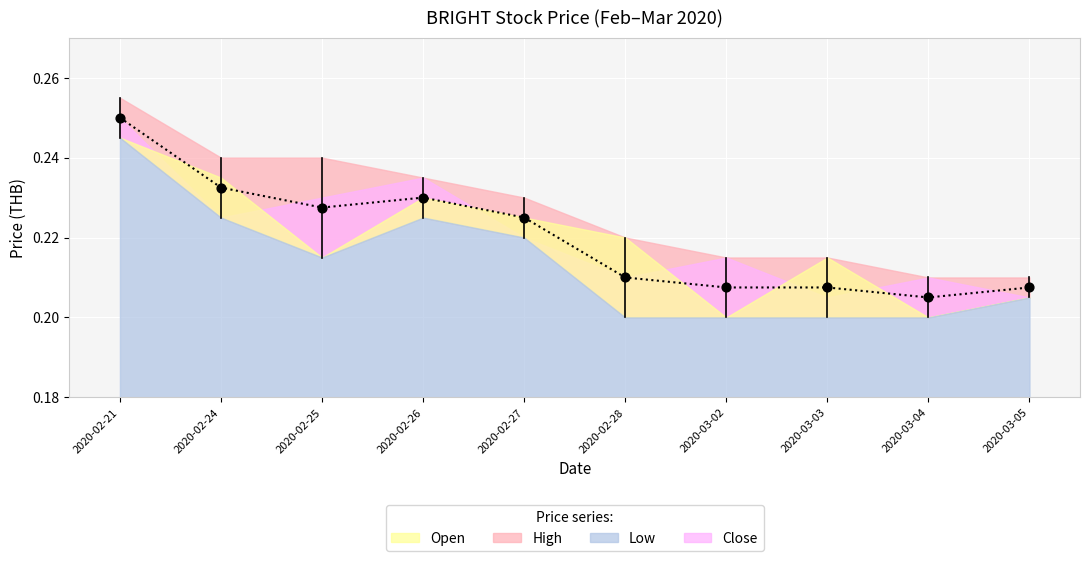

At which category is the sum across all series the highest?

2020-02-21